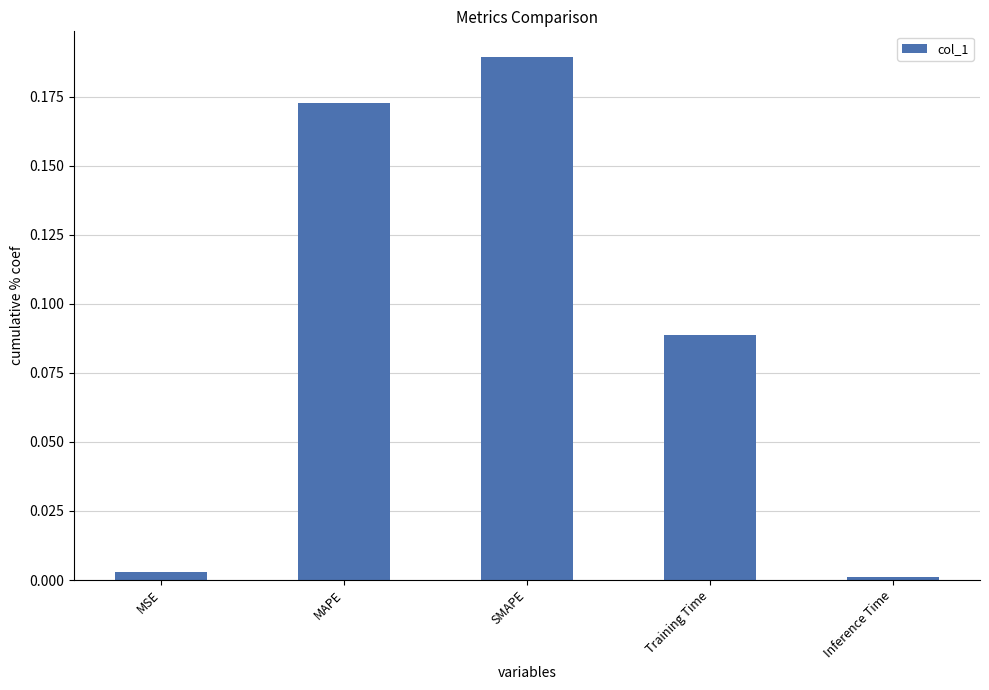

Between Inference Time and MAPE, which is larger?

MAPE